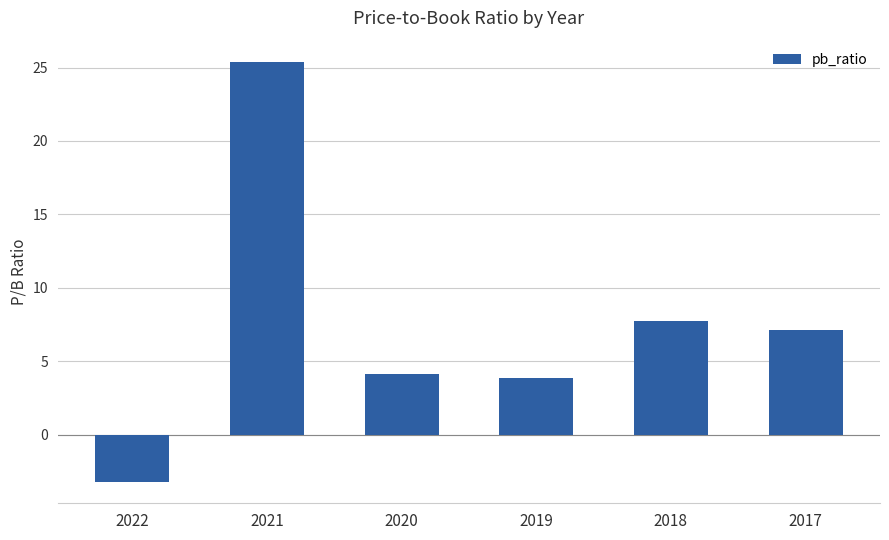

Reading left to right, list all the values displayed in this chart.

-3.2	25.4	4.2	3.9	7.8	7.2